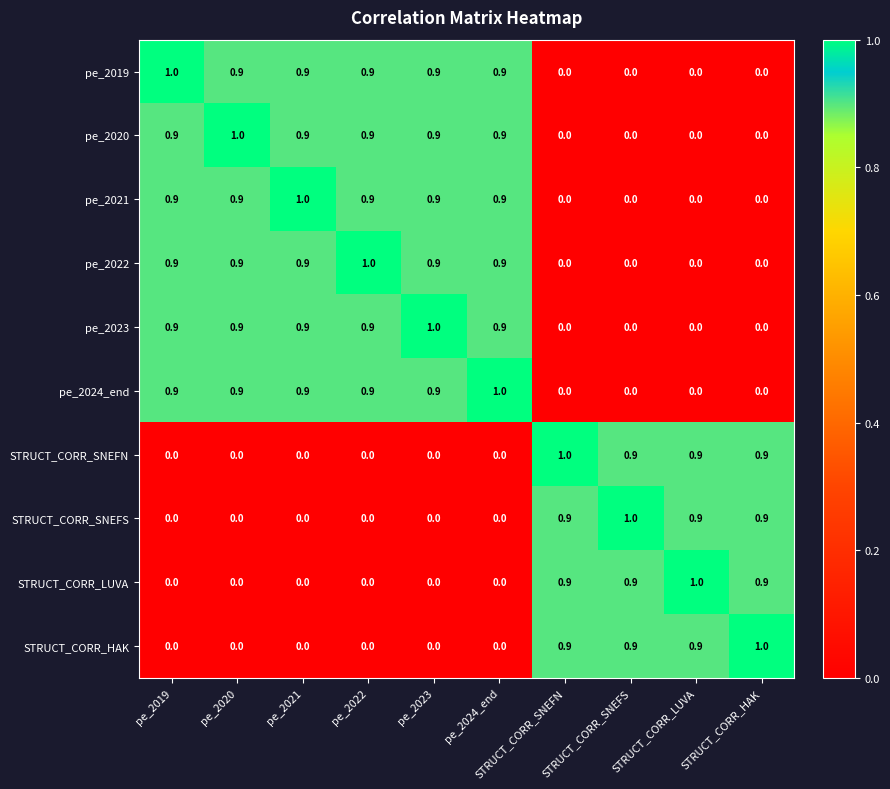

At how many categories does at least one series exceed 0?

10